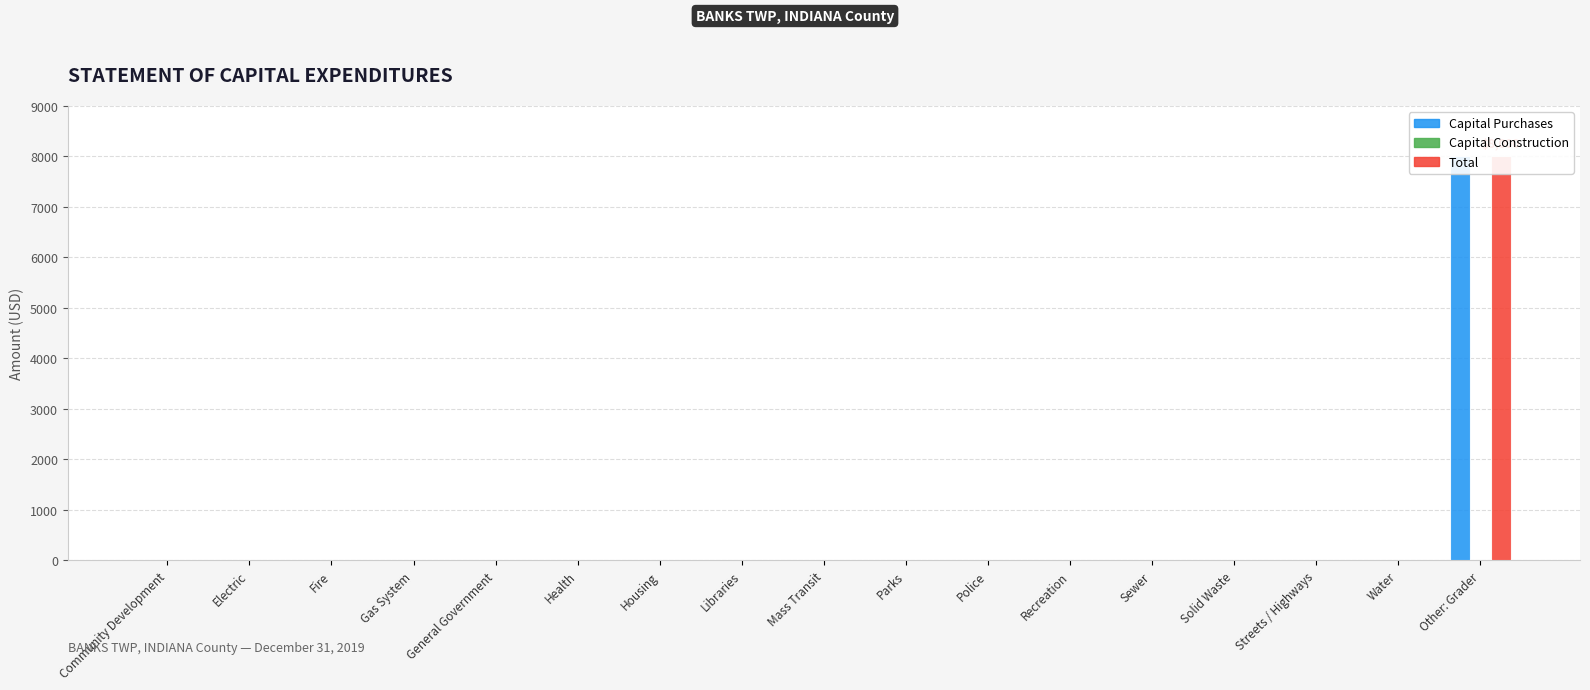

What are all the series names shown in the legend?

Capital Purchases, Capital Construction, Total